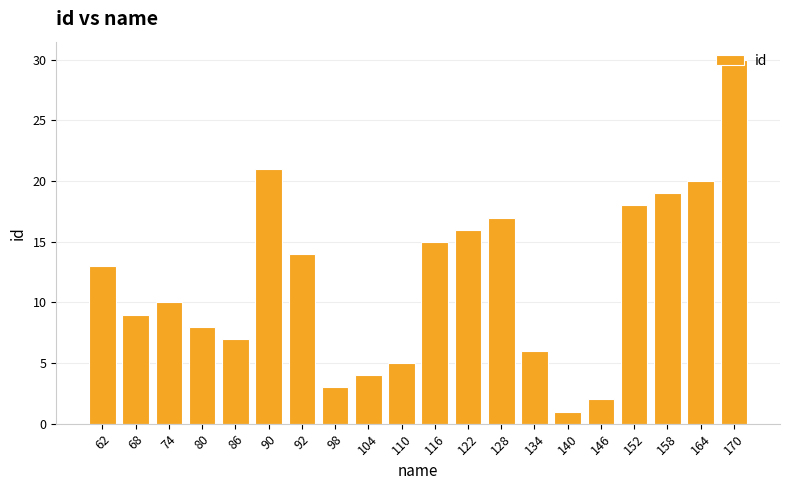

At which label is the value closest to 15?

116